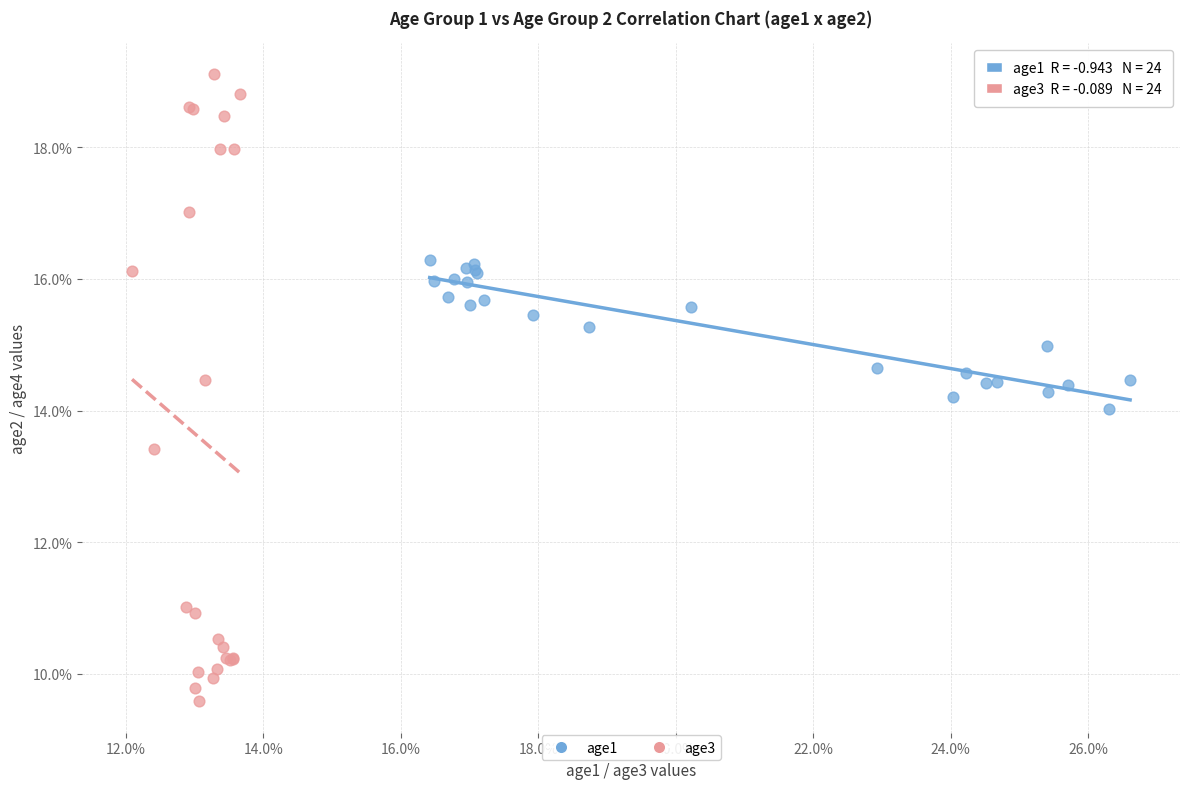

Which series reaches the maximum Y coordinate?

age3